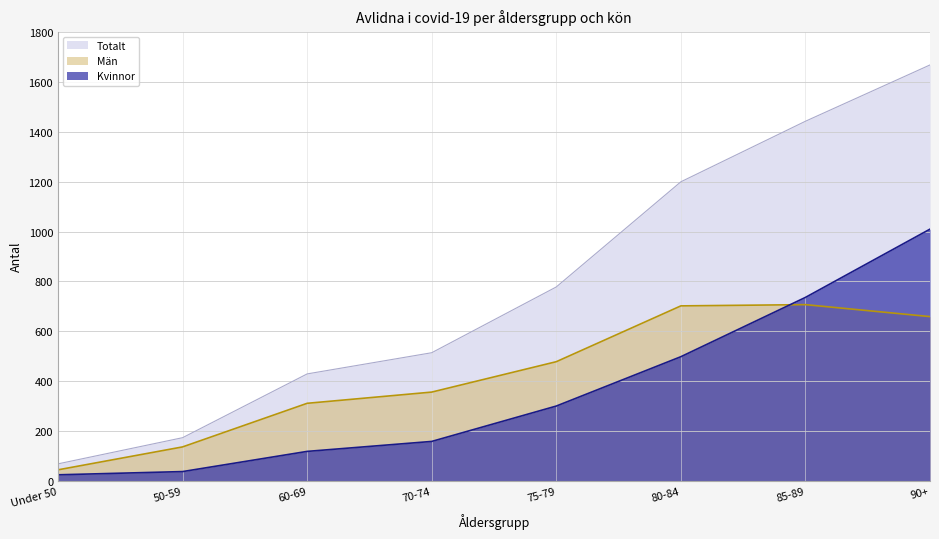

Reading left to right, what are all the values shown in this chart?

Totalt: Under 50=68	50-59=173	60-69=429	70-74=514	75-79=778	80-84=1200	85-89=1443	90+=1669
Män: Under 50=44	50-59=136	60-69=311	70-74=356	75-79=478	80-84=702	85-89=707	90+=659
Kvinnor: Under 50=24	50-59=37	60-69=118	70-74=158	75-79=300	80-84=498	85-89=736	90+=1010